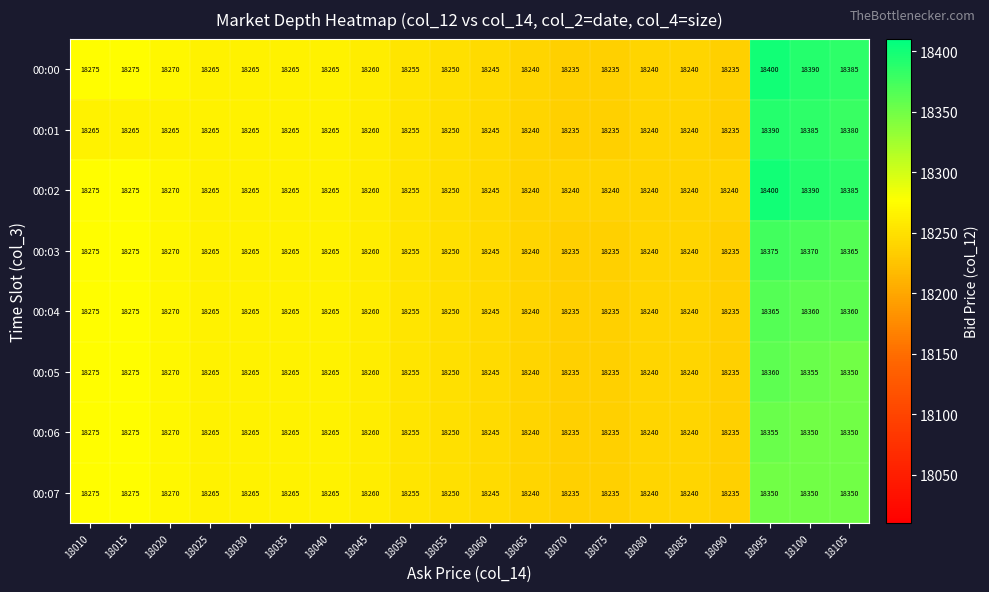

The value of 00:03 at 18055 is 18250. True or false?

True